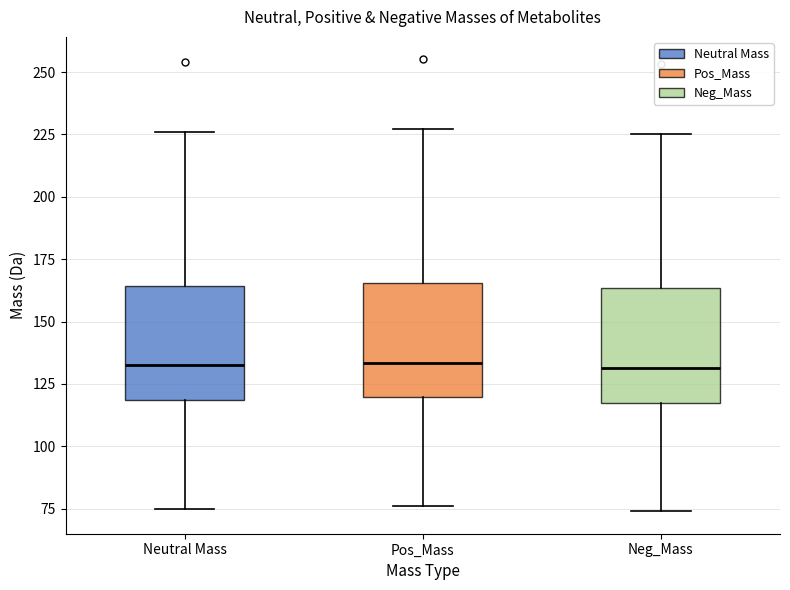

Reading left to right, read every box against the y-axis: the position of its median line, the range the box covers, and the ends of its whiskers. The values are not printed on the chart, so give them approximately, as read against the axis.

Neutral Mass: median 135, box 120 to 165, whiskers 75 to 225
Pos_Mass: median 135, box 120 to 165, whiskers 75 to 225
Neg_Mass: median 130, box 120 to 165, whiskers 75 to 225